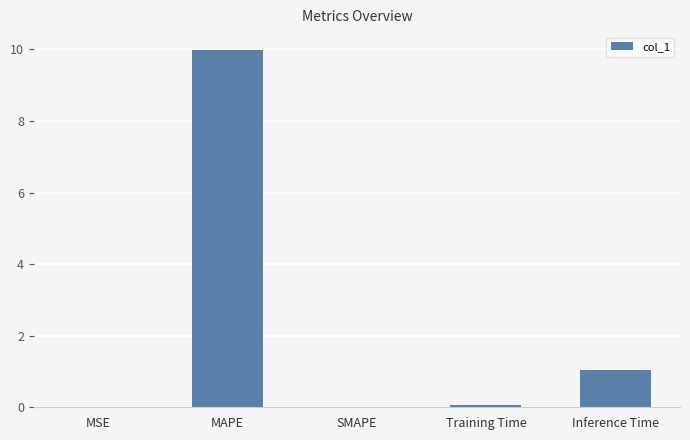

What is the difference between the values at Training Time and SMAPE?

0.1